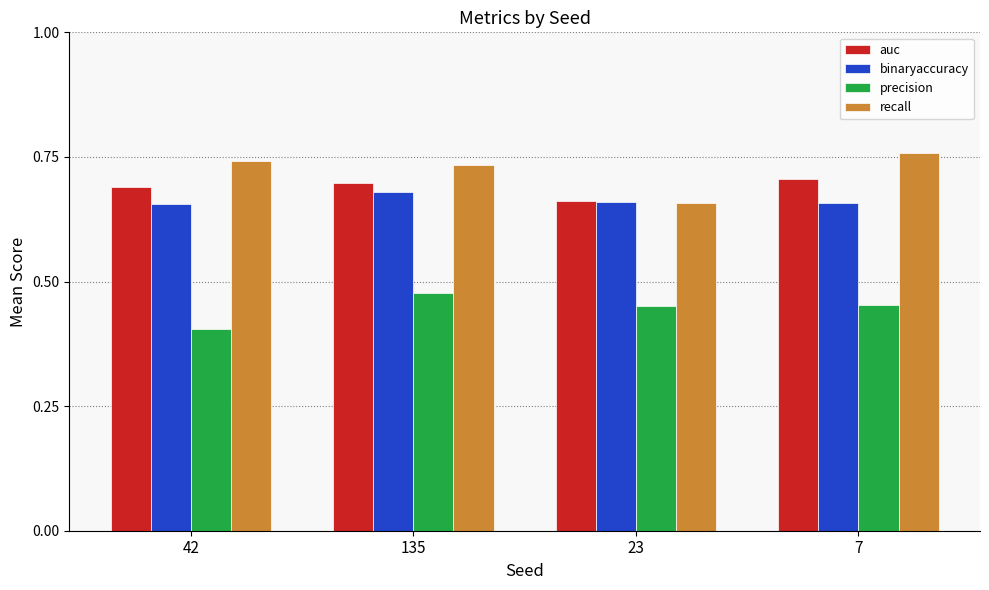

At how many categories does at least one series exceed 0?

4